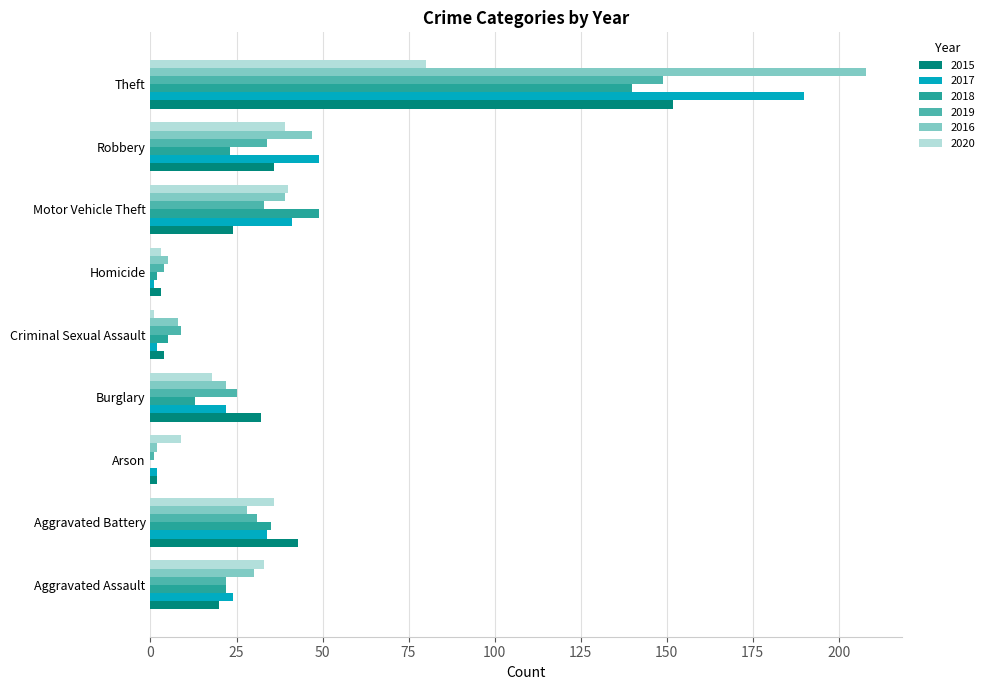

At which label does 2018 reach its peak?

Theft